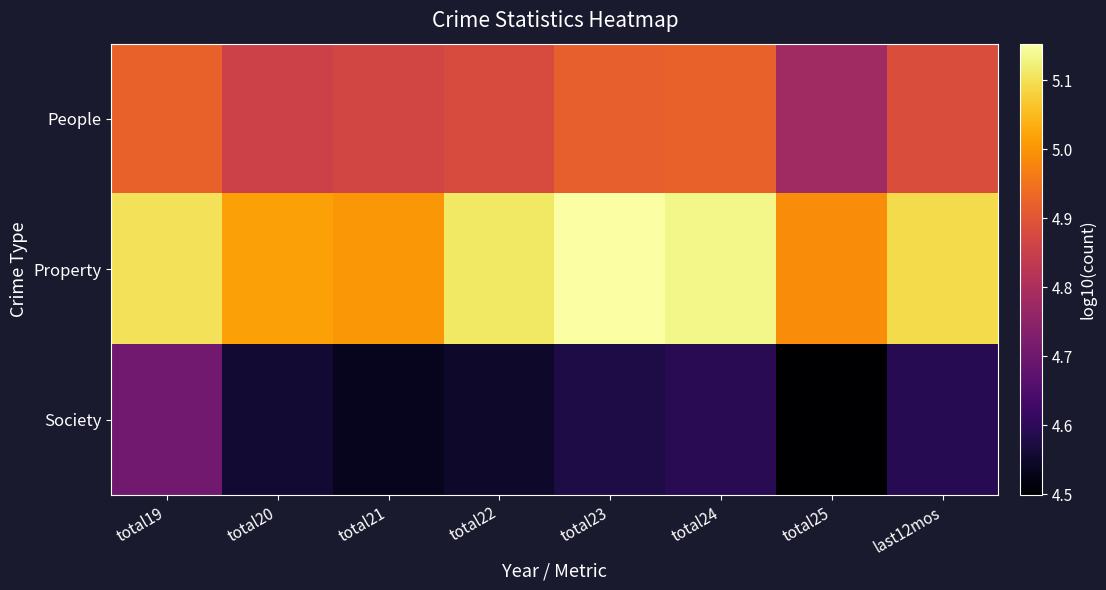

Reading left to right, transcribe all the data shown in this chart.

People: total19=4.9	total20=4.9	total21=4.9	total22=4.9	total23=4.9	total24=4.9	total25=4.8	last12mos=4.9
Property: total19=5.1	total20=5.0	total21=5.0	total22=5.1	total23=5.2	total24=5.1	total25=5.0	last12mos=5.1
Society: total19=4.7	total20=4.6	total21=4.5	total22=4.5	total23=4.6	total24=4.6	total25=4.5	last12mos=4.6